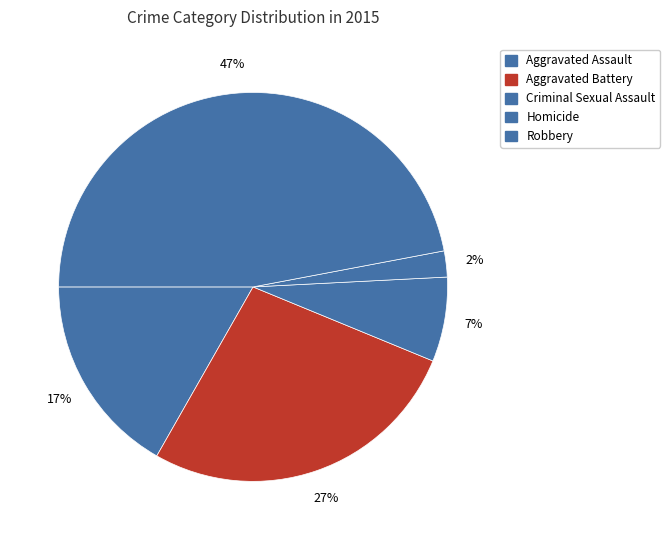

How many segments does this pie chart have?

5